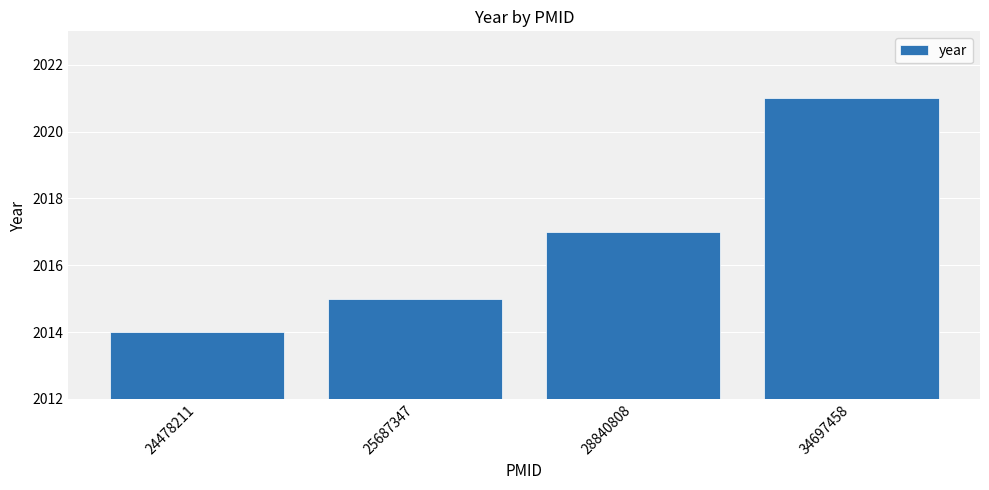

How many data points are less than 2017?

2